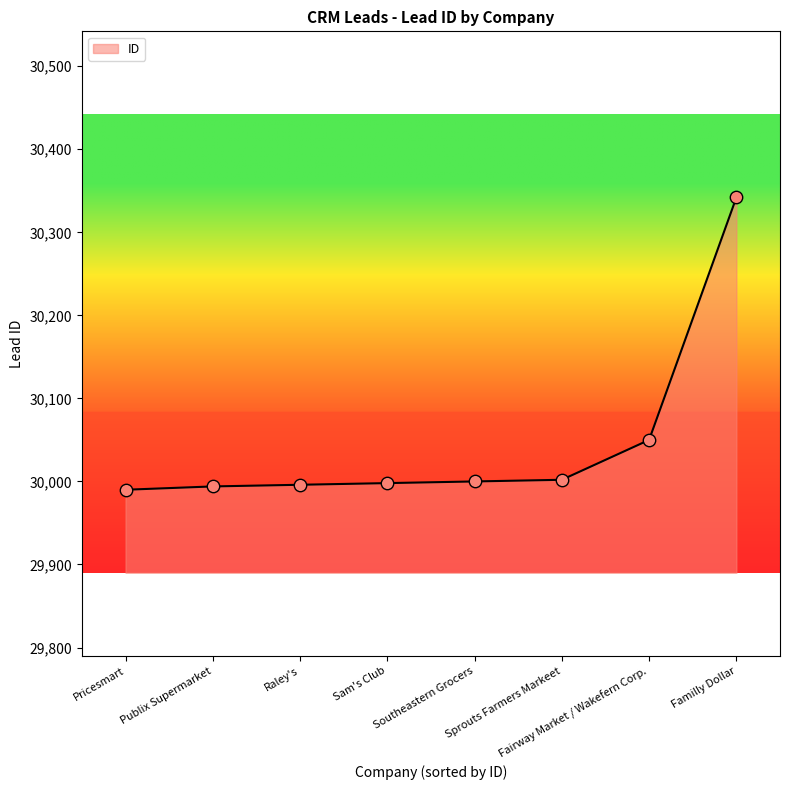

What is the difference between the maximum and minimum values?

352